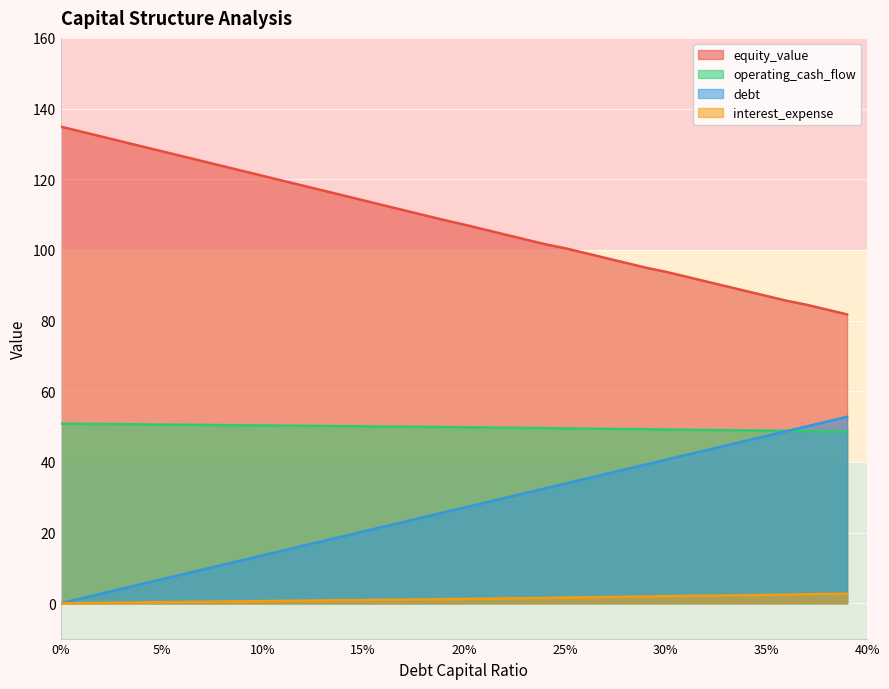

At which category is the sum across all series the highest?

0.39